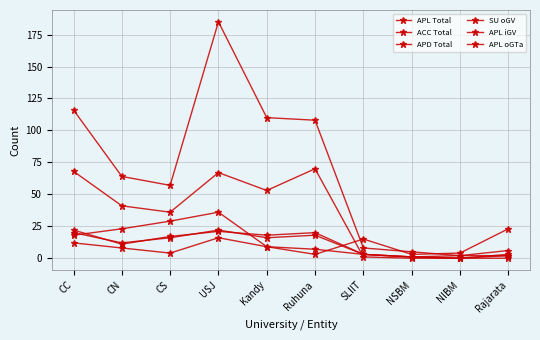

Which category has the lowest value across all series?

NIBM